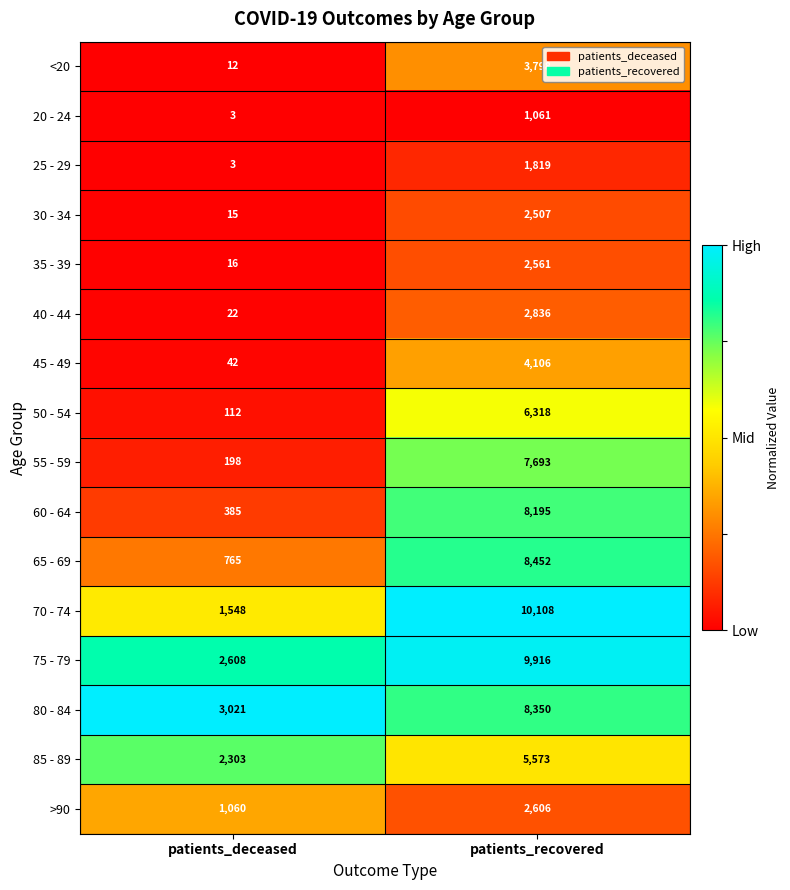

How many categories are shown in the chart?

2